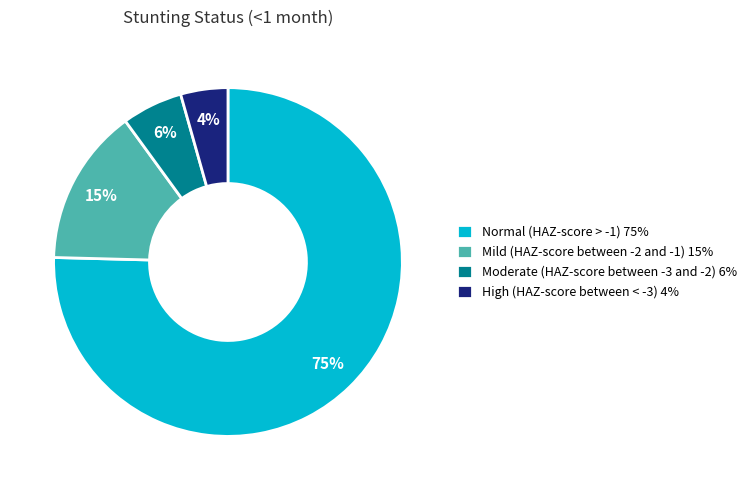

What percentage is the Mild (HAZ-score between -2 and -1) slice, to the nearest percent?

15%